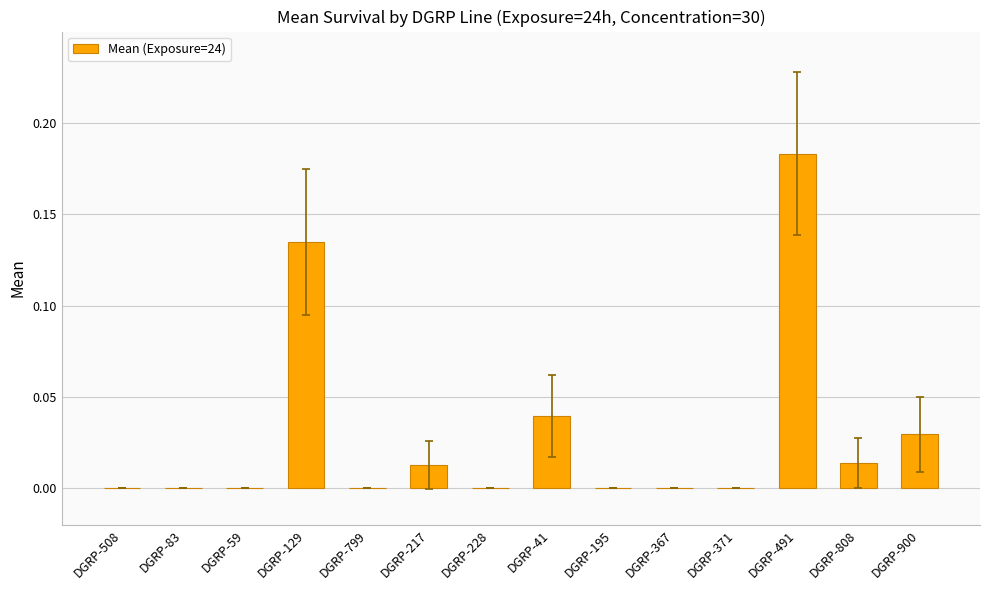

Which category has the highest value across all series?

DGRP-491